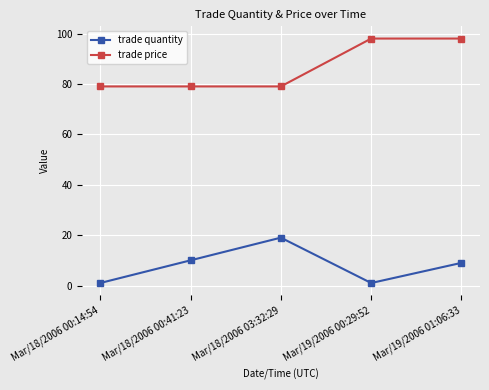

How many interior local valleys does the trade quantity series have?

1